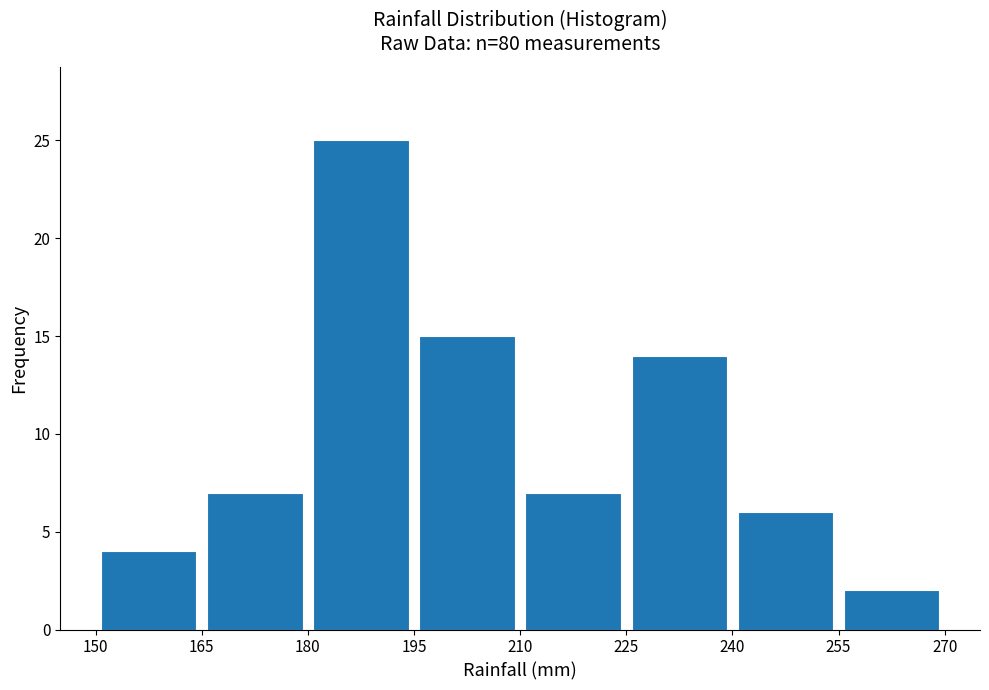

How tall is the bar that spans 150 to 165 on the x-axis? The values are not printed on the chart, so give them approximately, as read against the axis.

4